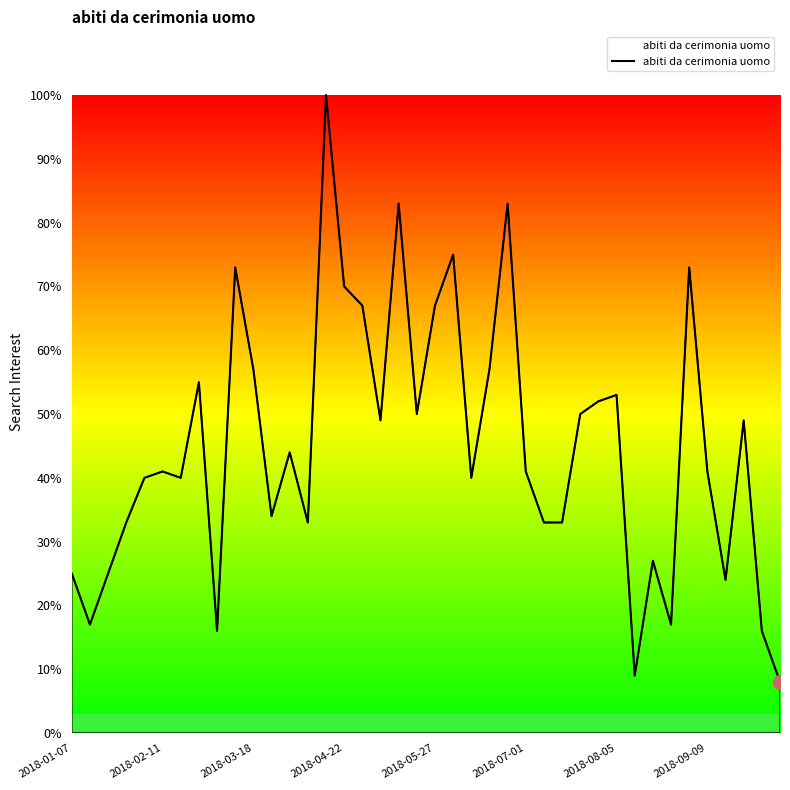

What is the greatest value displayed?

100